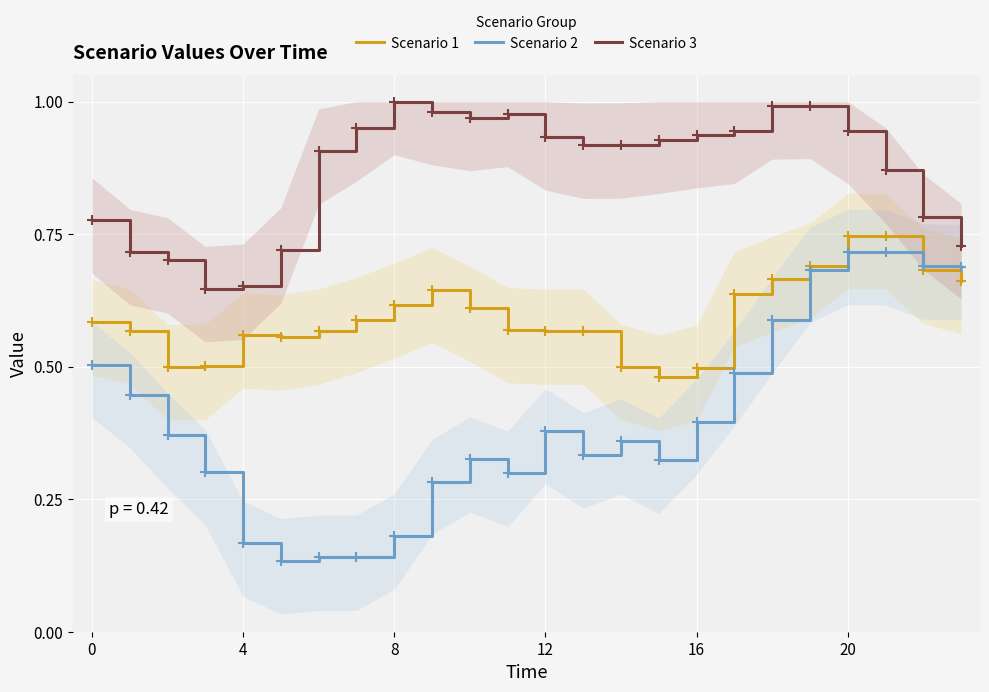

Which series contains the lowest Y value?

Scenario 2